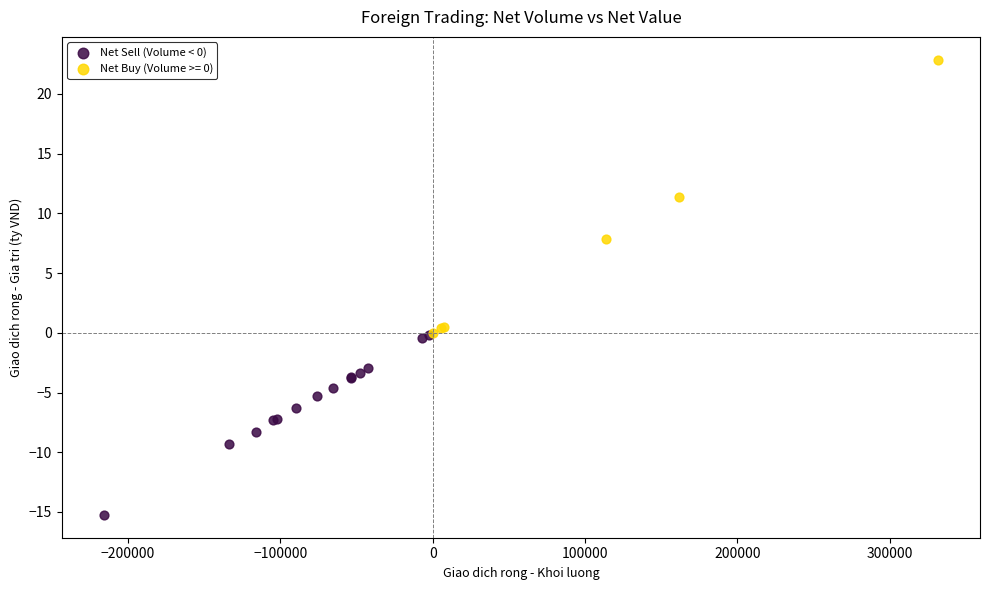

Which series has the largest Y range (max minus min)?

Net Buy (Volume >= 0)